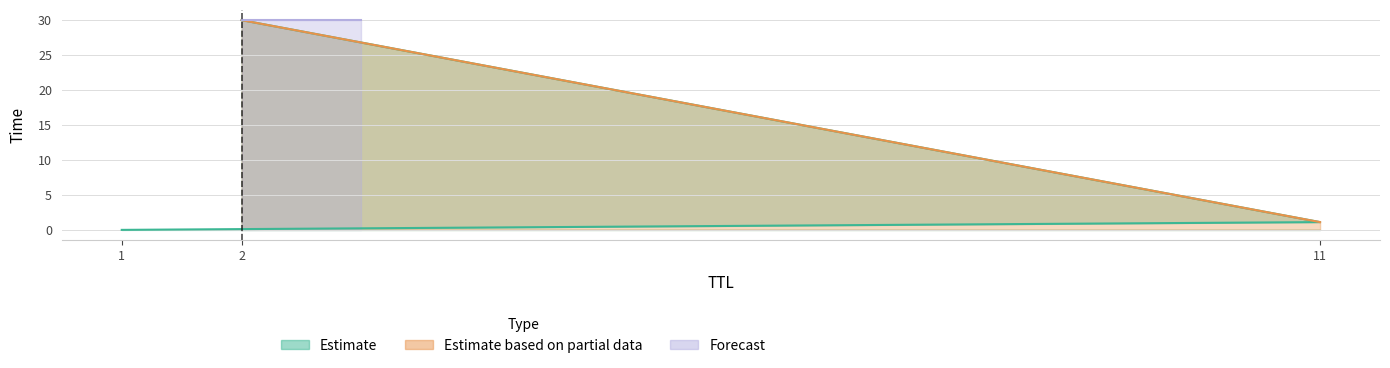

The value at 2 is 43.4. True or false?

False